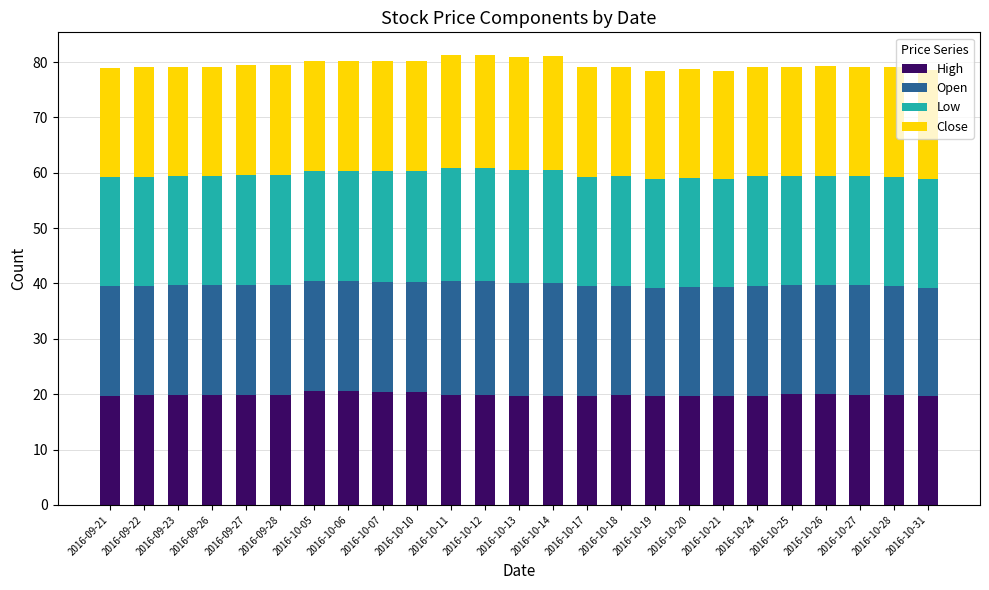

What is the sum of the High values at 2016-10-21 and 2016-10-12?

39.5